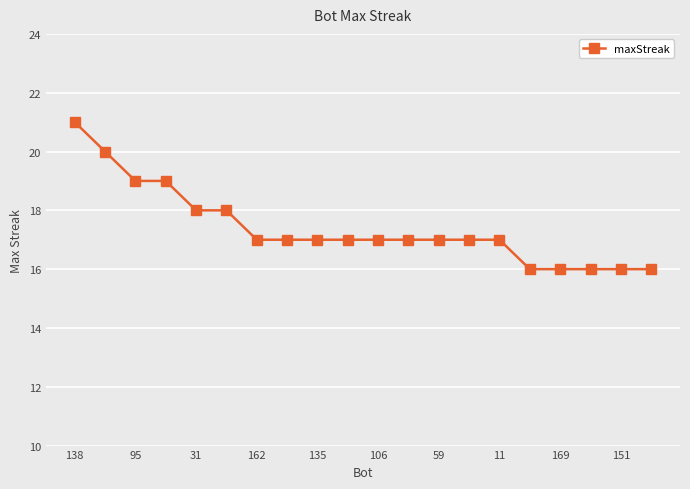

What is the greatest value displayed?

21